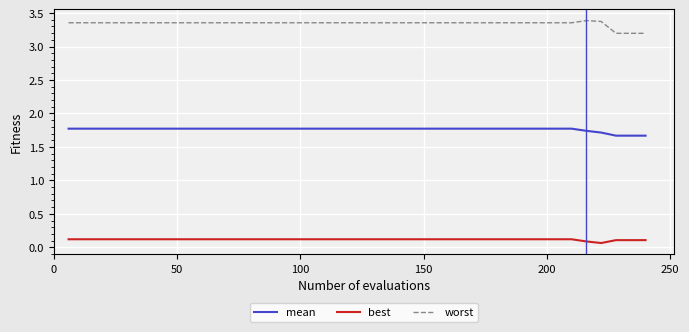

True or false: best and worst intersect in this chart.

False